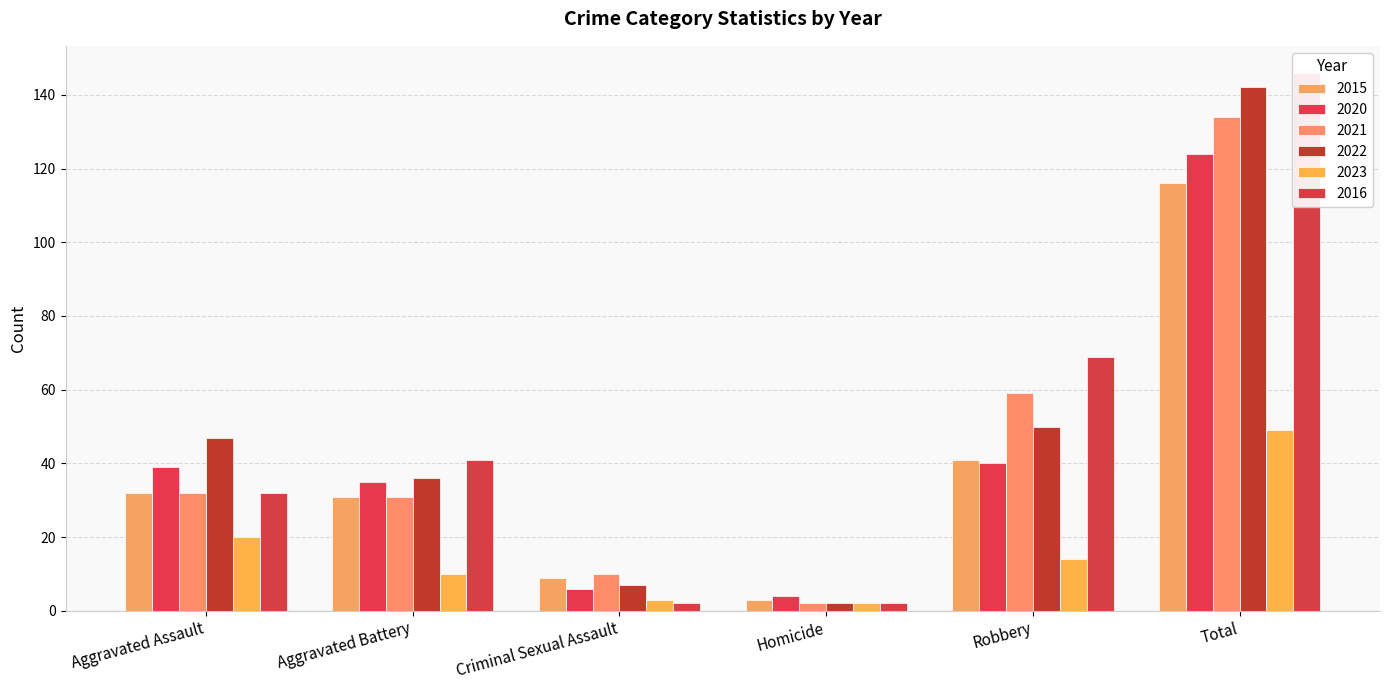

Which category has the lowest value in the 2016 series?

Criminal Sexual Assault